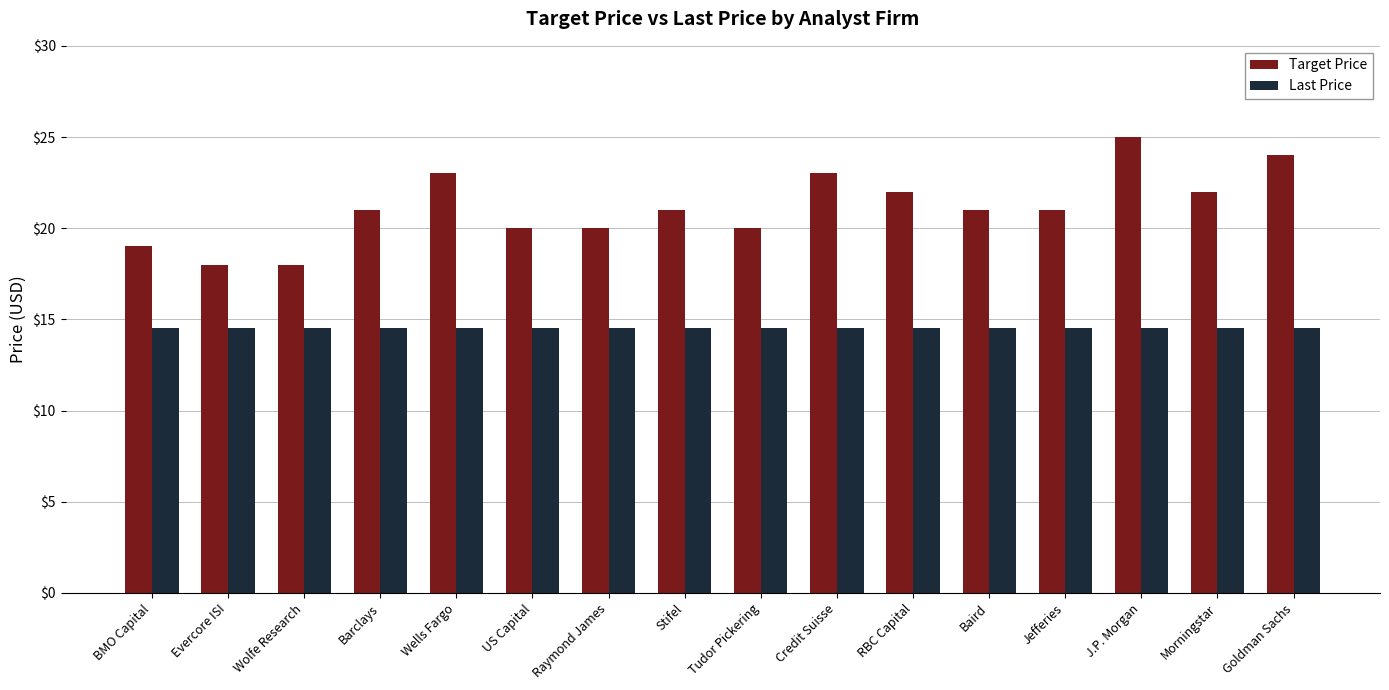

What is the lowest value of the Target Price series?

18.0